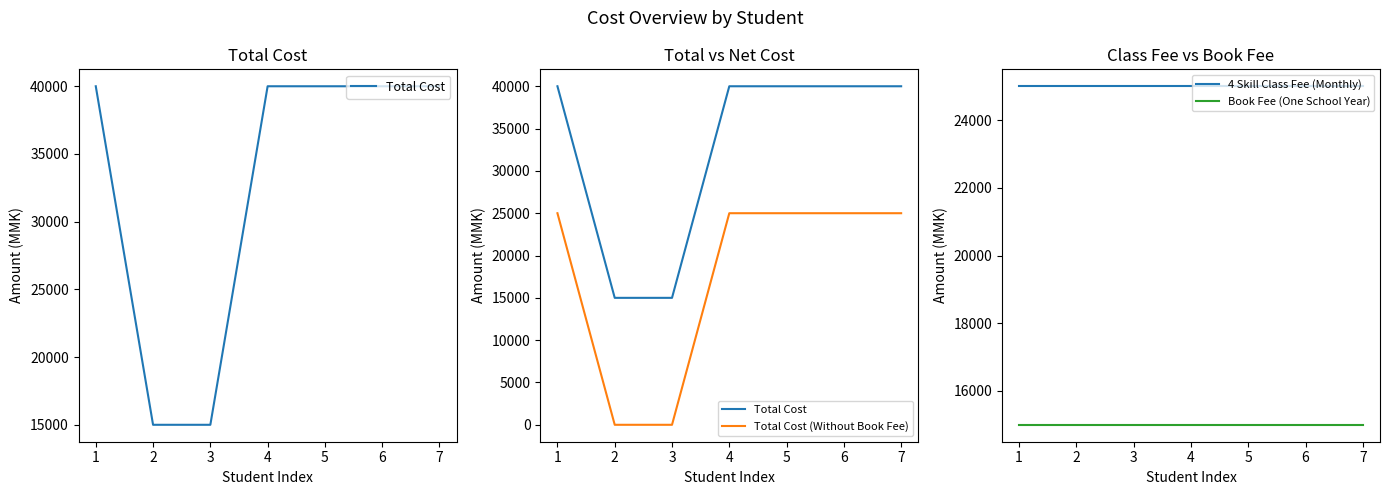

What is the sum of all Total Cost values?

230000